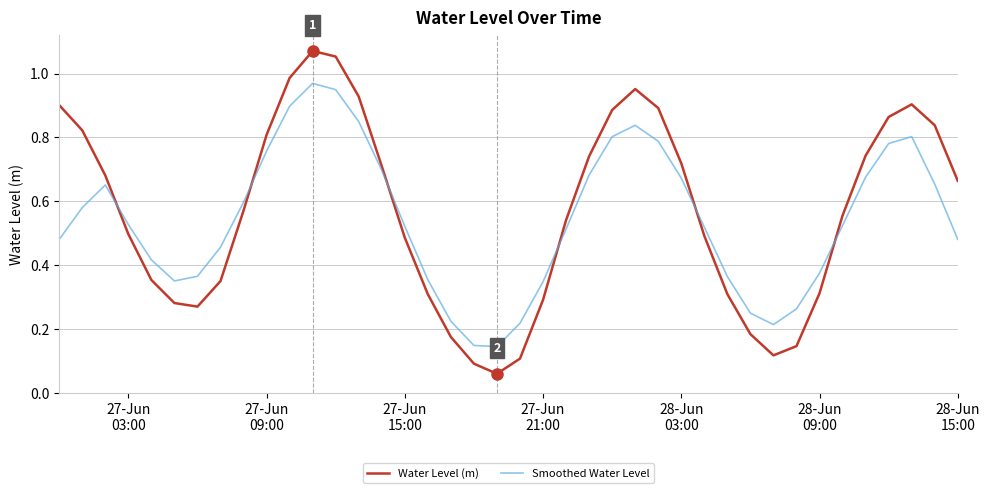

How many times do Smoothed Water Level and Water Level (m) cross each other?

6